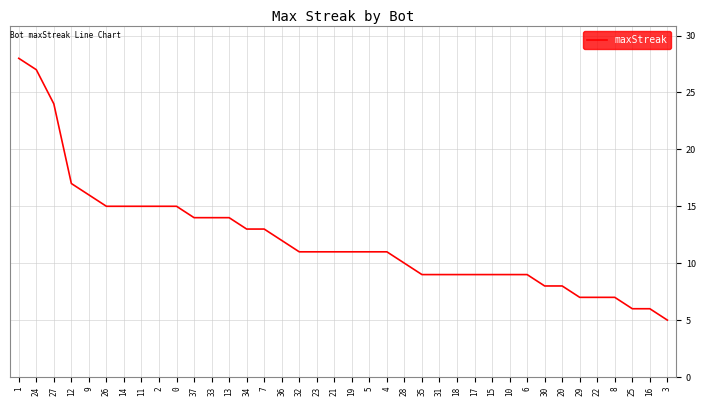

The chart shows a value of 17 at 12. True or false?

True